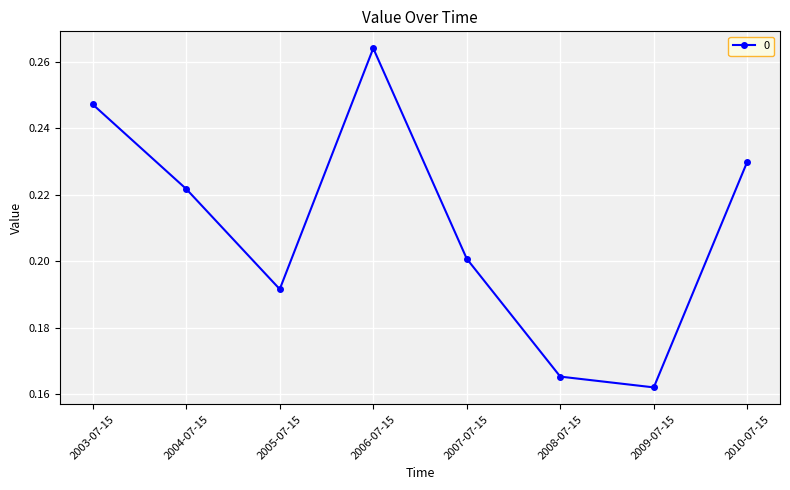

List the labels in order of value, smallest first.

2009-07-15, 2008-07-15, 2005-07-15, 2007-07-15, 2004-07-15, 2010-07-15, 2003-07-15, 2006-07-15